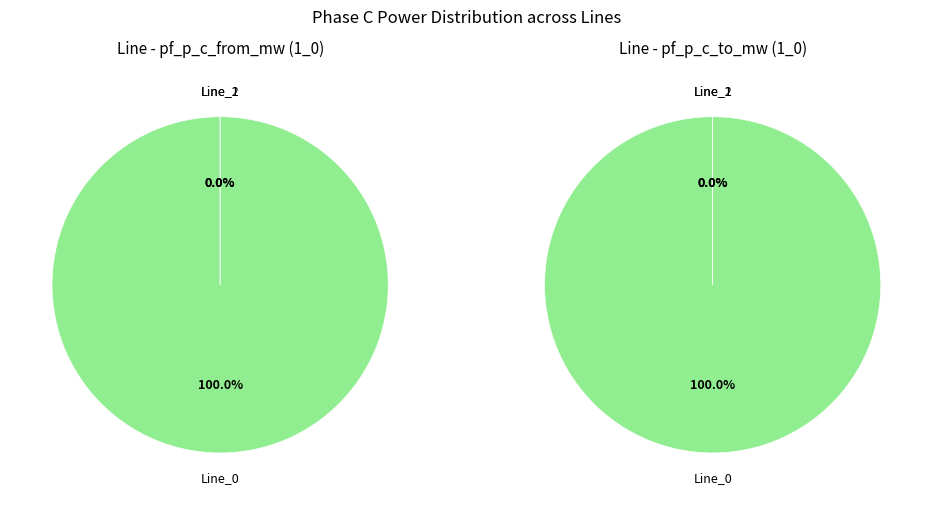

Is it true that Line_0 is 92% of the pie?

False